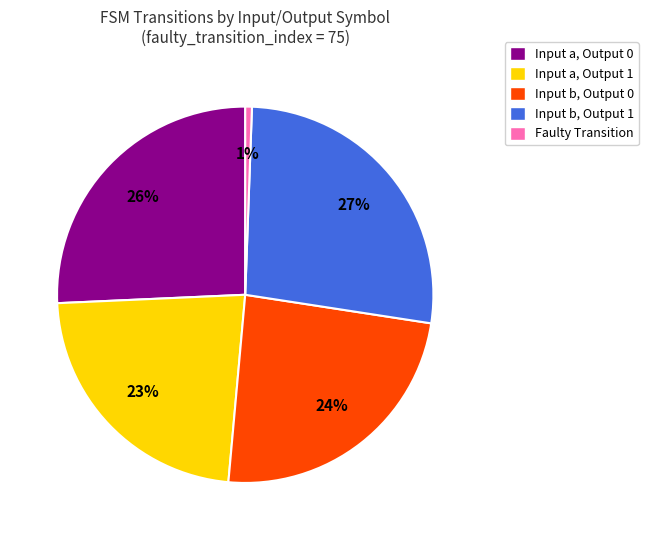

Which slice is the largest?

Input b, Output 1